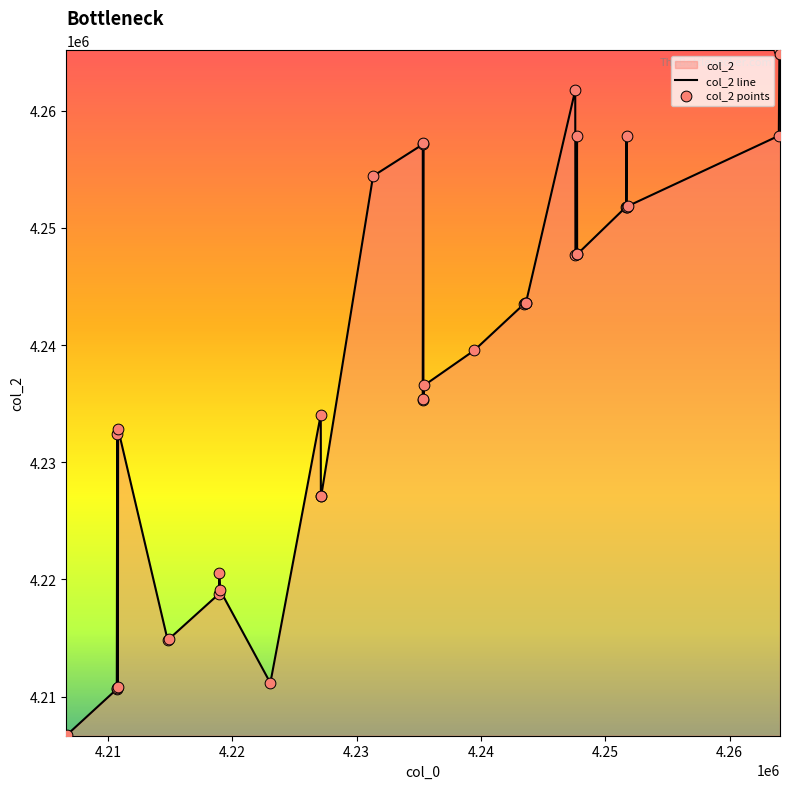

What is the difference between the maximum and minimum values?

58504